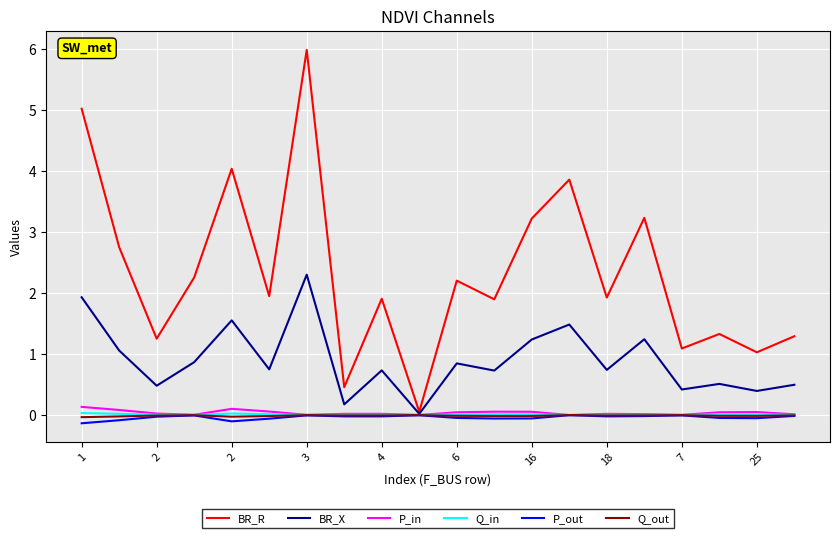

Which series has the widest spread of values?

BR_R